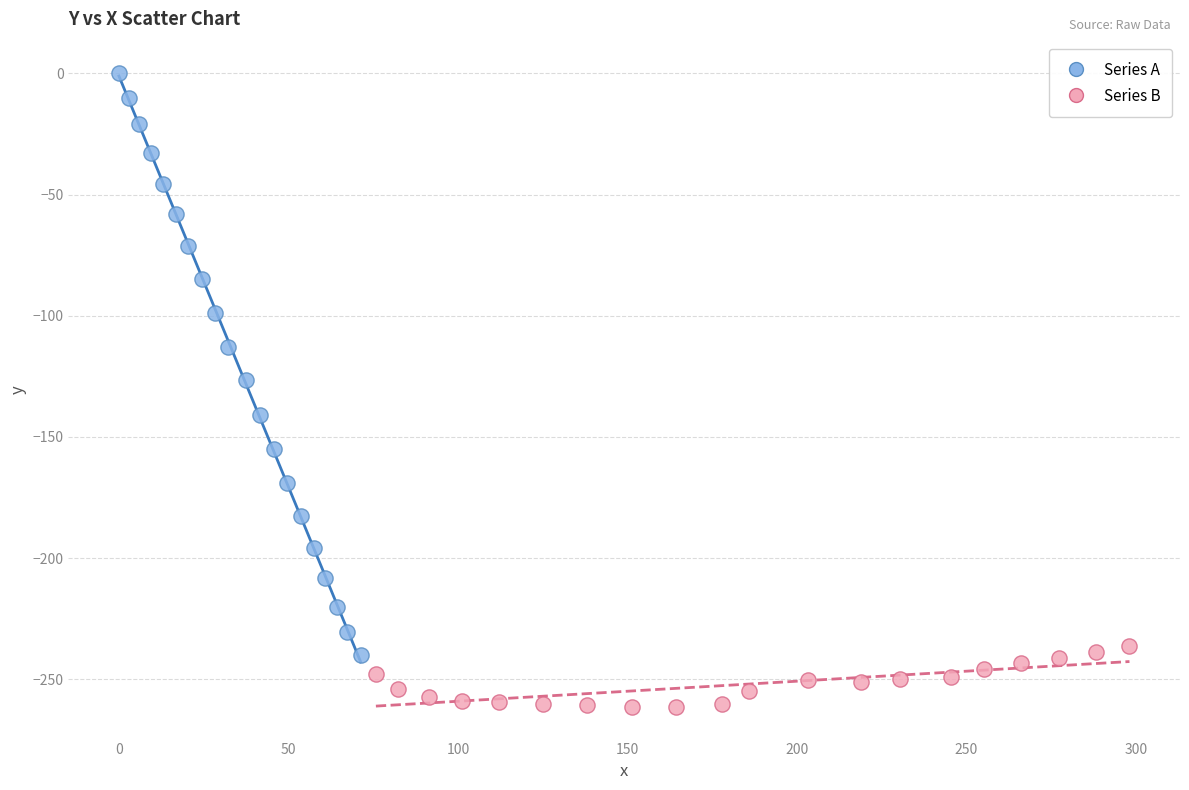

Which series reaches the maximum Y coordinate?

Series A